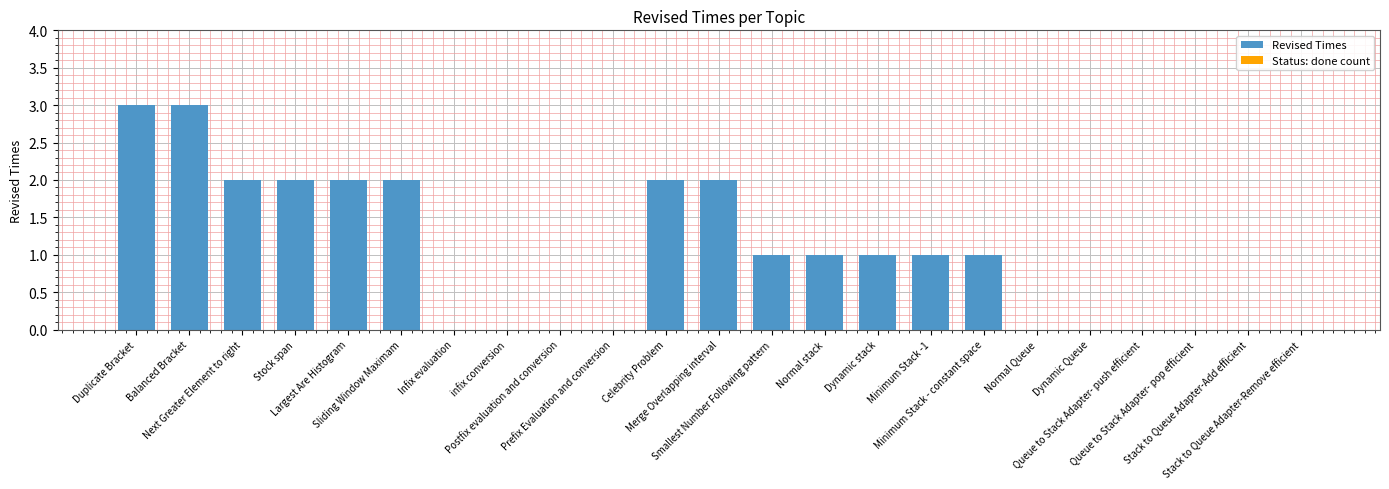

How many distinct data groups are displayed?

1